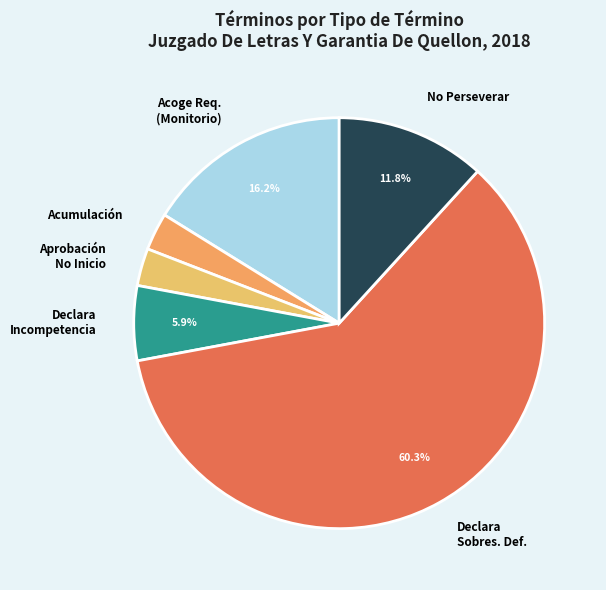

How many slices are in this pie chart?

6